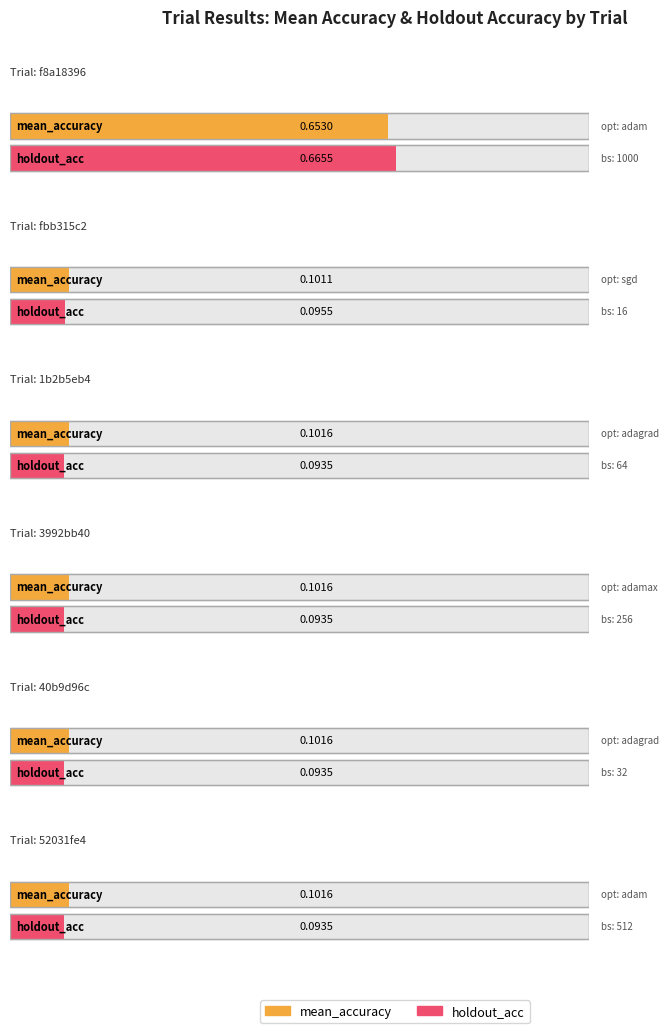

How many holdout_acc values are between 0 and 1?

6